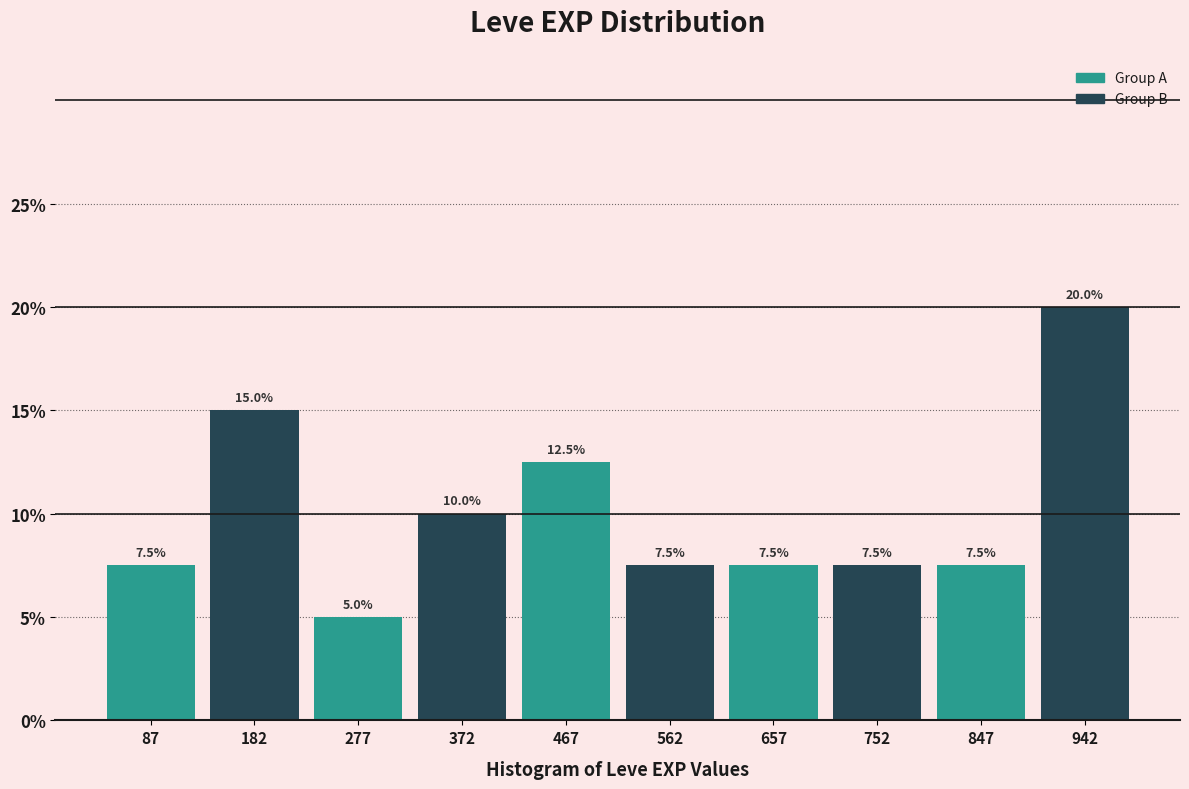

Reading left to right, transcribe this chart: for each bar, give the range it covers on the x-axis and its height. The bar edges are not printed on the chart, so give them approximately, as read against the axis.

40 to 135: 7.5
135 to 230: 15.0
230 to 325: 5.0
325 to 420: 10.0
420 to 515: 12.5
515 to 610: 7.5
610 to 705: 7.5
705 to 800: 7.5
800 to 895: 7.5
895 to 990: 20.0